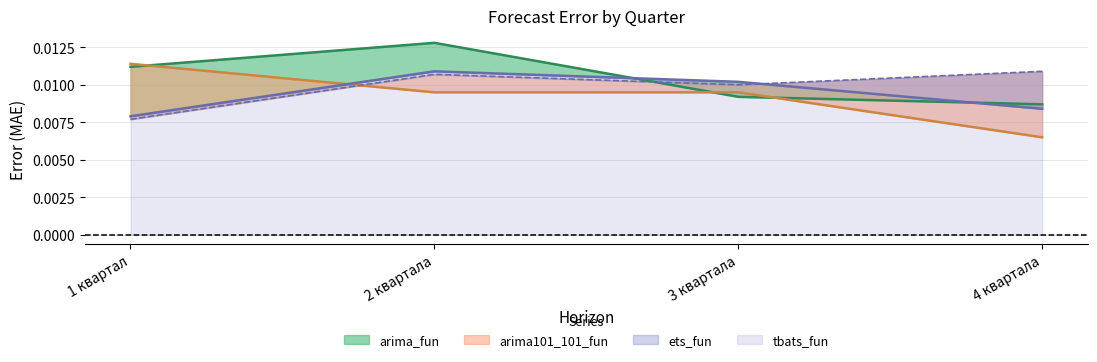

Does the chart have visible grid lines?

Yes